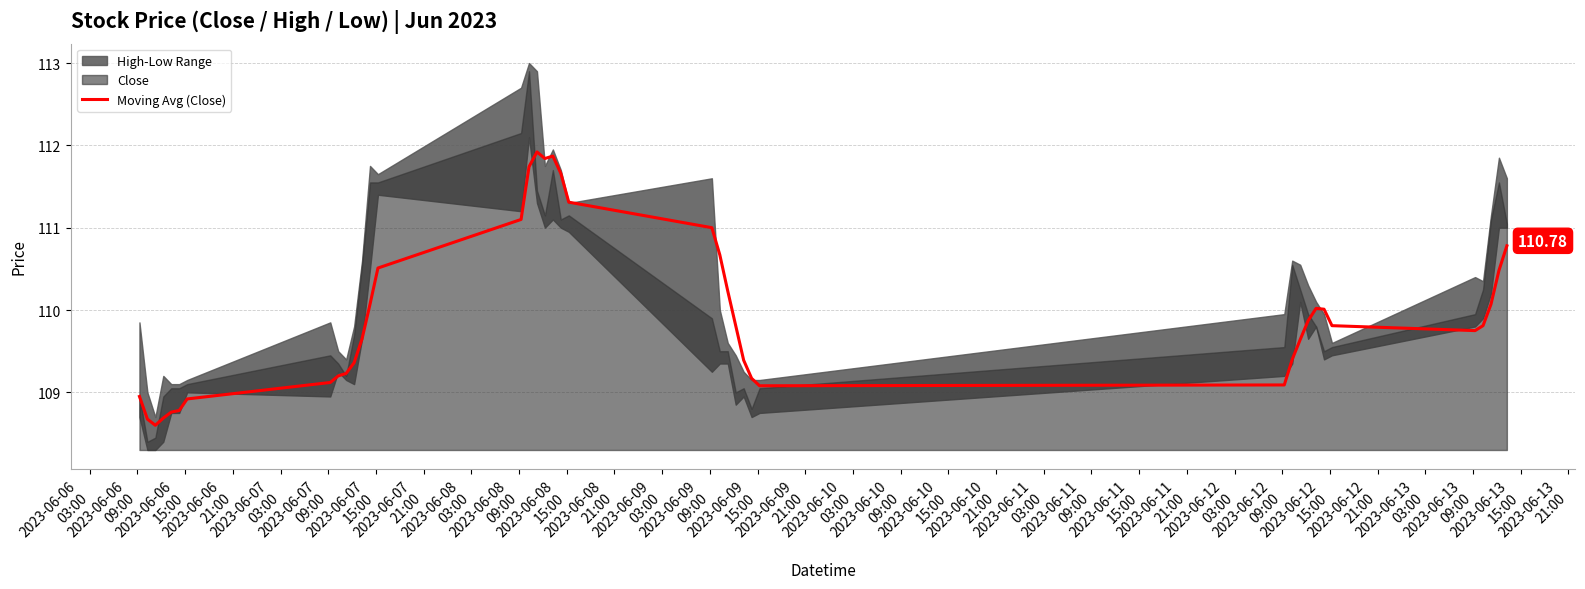

What is the smallest value displayed?

108.6